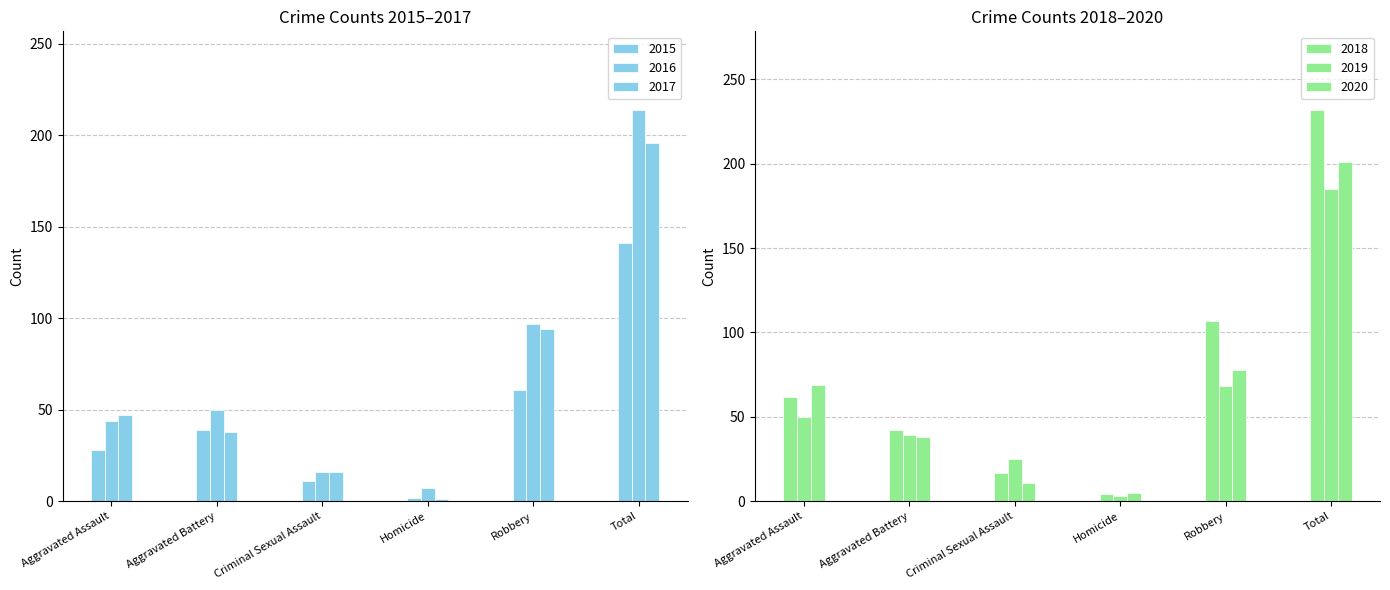

The value of 2017 at Criminal Sexual Assault is 26. True or false?

False